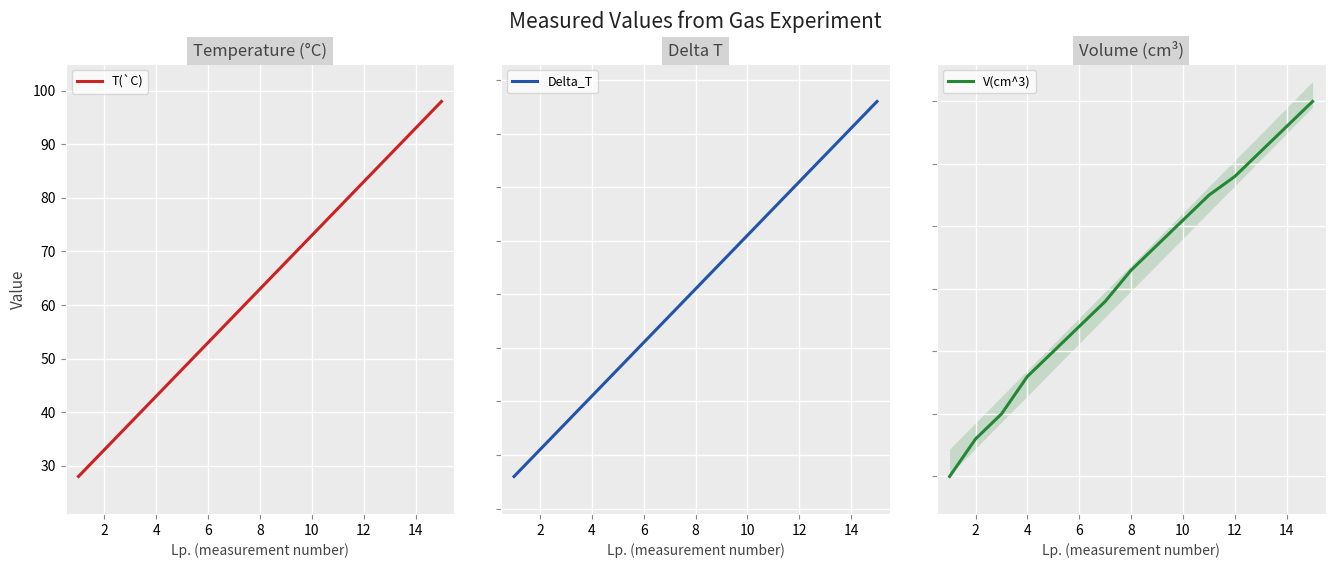

What is the sum of the V(cm^3) values at 10 and 10?

389